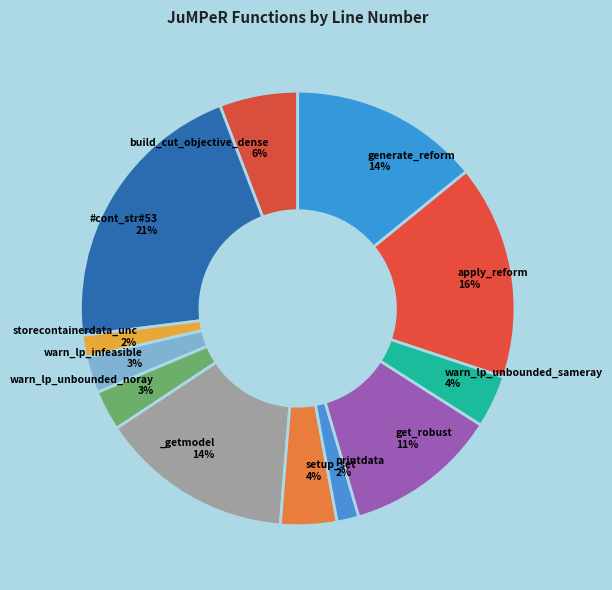

Count the number of slices in the pie.

12